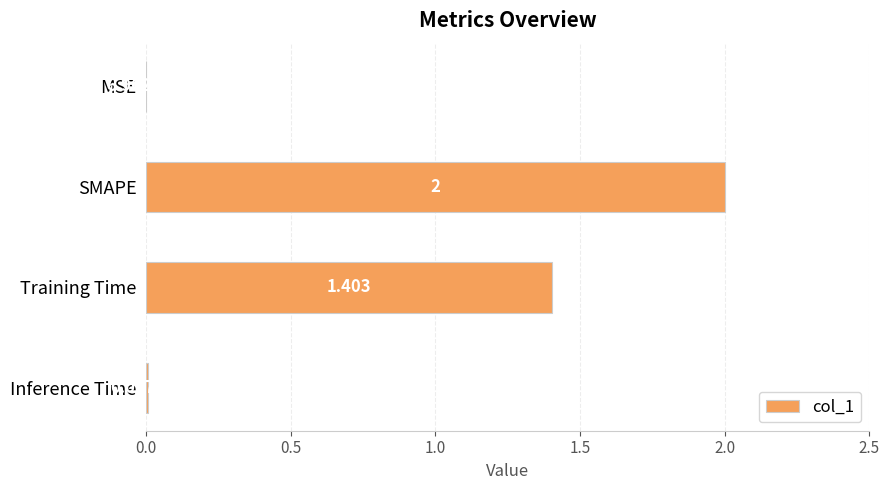

Which label corresponds to the largest value in the chart?

SMAPE